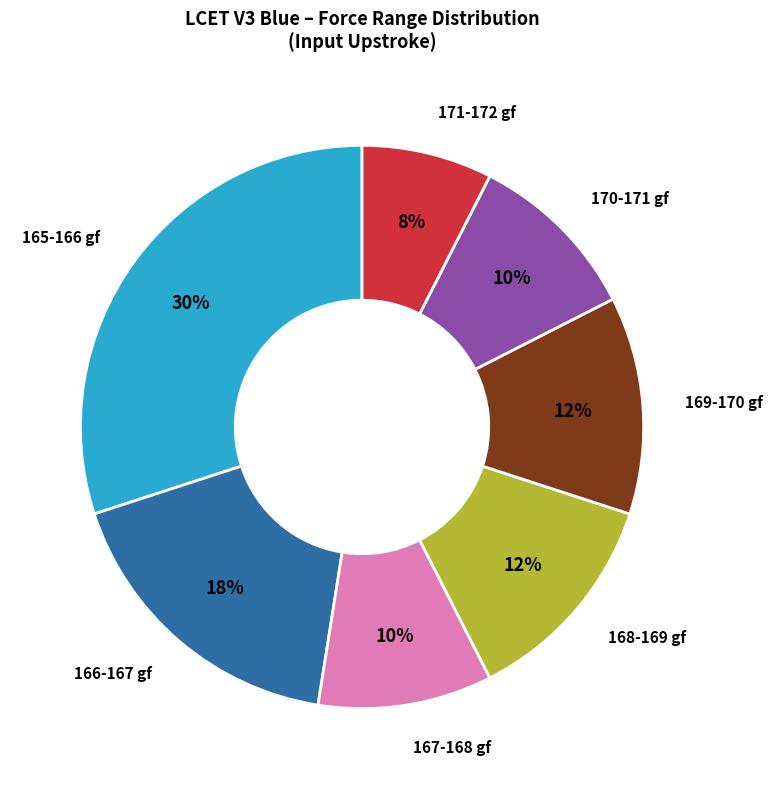

Is there any slice that represents more than half of the pie?

No